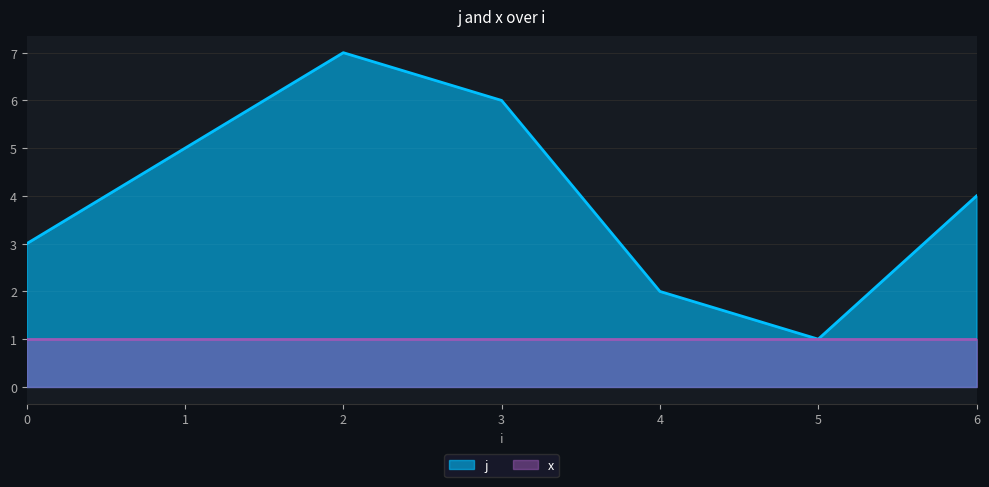

How many series are shown in this chart?

2